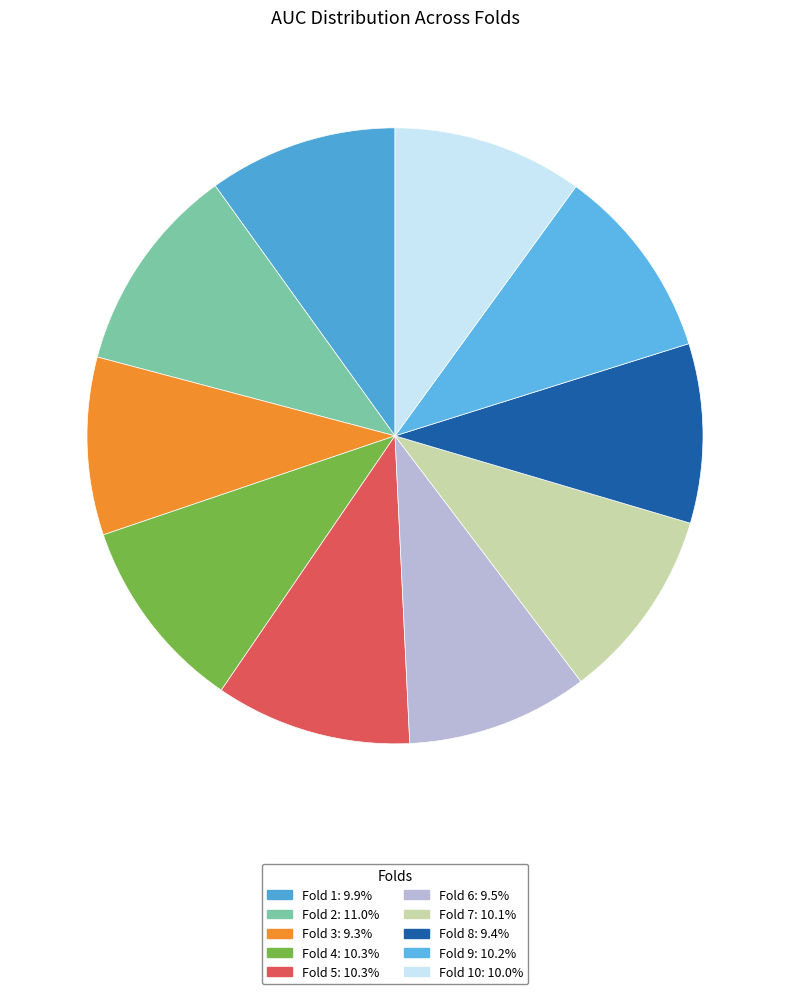

How many segments does this pie chart have?

10